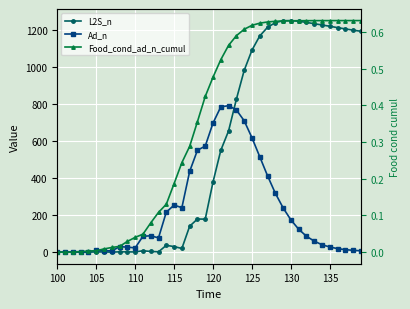

Reading left to right, list all the values displayed in this chart.

L2S_n: 0.0	0.0	0.0	0.0	0.0	1.1	1.0	0.0	1.7	1.3	1.0	7.4	3.7	1.8	36.8	30.1	19.9	140.1	179.0	178.4	379.3	550.3	655.4	826.4	982.0	1091.6	1168.3	1214.9	1240.4	1250.8	1251.5	1247.8	1241.5	1234.6	1227.7	1220.7	1213.3	1206.3	1199.7	1193.6
Ad_n: 0.0	0.0	2.4	2.1	1.9	9.2	8.1	6.6	29.4	27.3	22.9	85.8	88.4	77.1	216.4	254.0	240.5	436.4	550.8	573.2	697.9	785.2	791.5	768.6	710.2	618.3	515.9	412.7	318.6	239.3	174.4	123.9	85.9	59.5	39.9	28.0	18.9	13.4	9.7	7.4
Food_cond_ad_n_cumul: 0.0	0.0	0.0	0.0	0.0	0.0	0.0	0.0	0.0	0.0	0.0	0.0	0.1	0.1	0.1	0.2	0.2	0.3	0.4	0.4	0.5	0.5	0.6	0.6	0.6	0.6	0.6	0.6	0.6	0.6	0.6	0.6	0.6	0.6	0.6	0.6	0.6	0.6	0.6	0.6